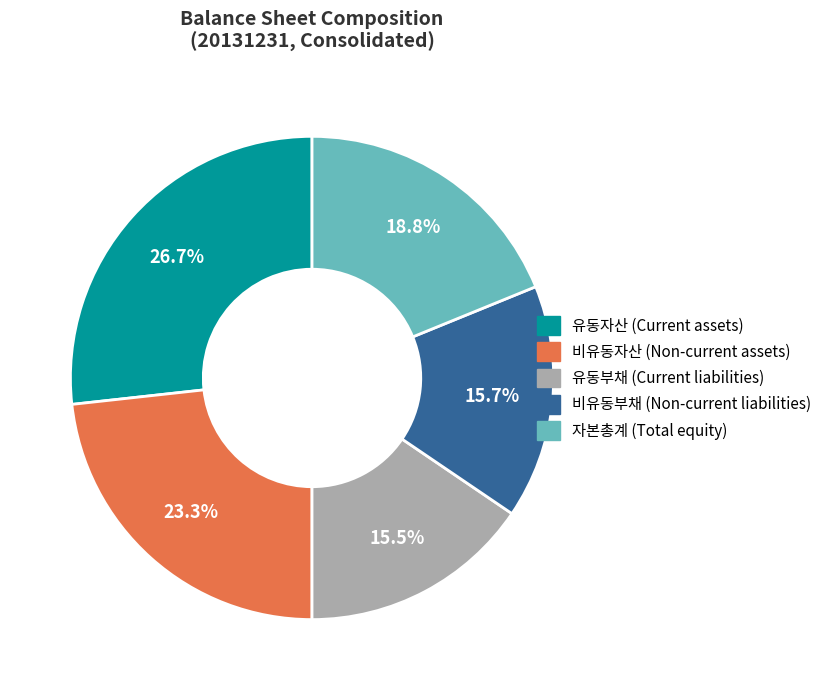

What is the total percentage of 비유동자산 and 유동부채?

38.8%